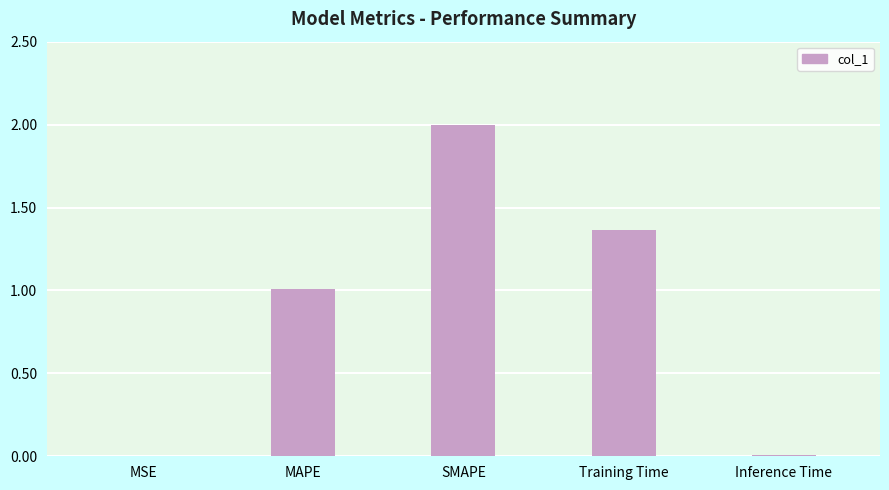

What is the difference between the values at SMAPE and MAPE?

1.0